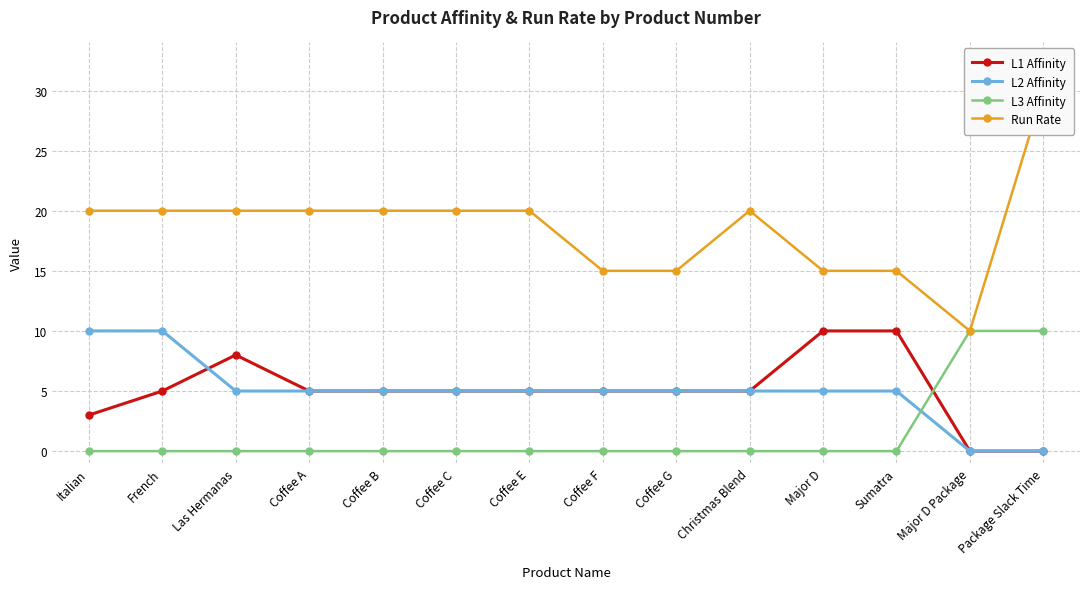

At which label is L3 Affinity closest to 5?

Italian